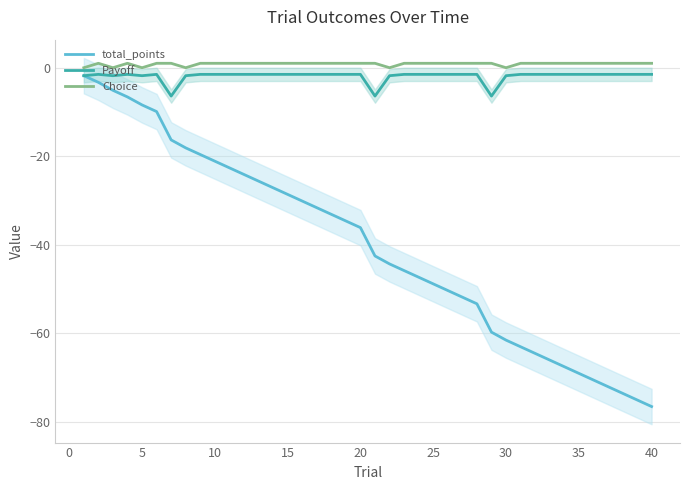

True or false: Choice and total_points intersect in this chart.

False